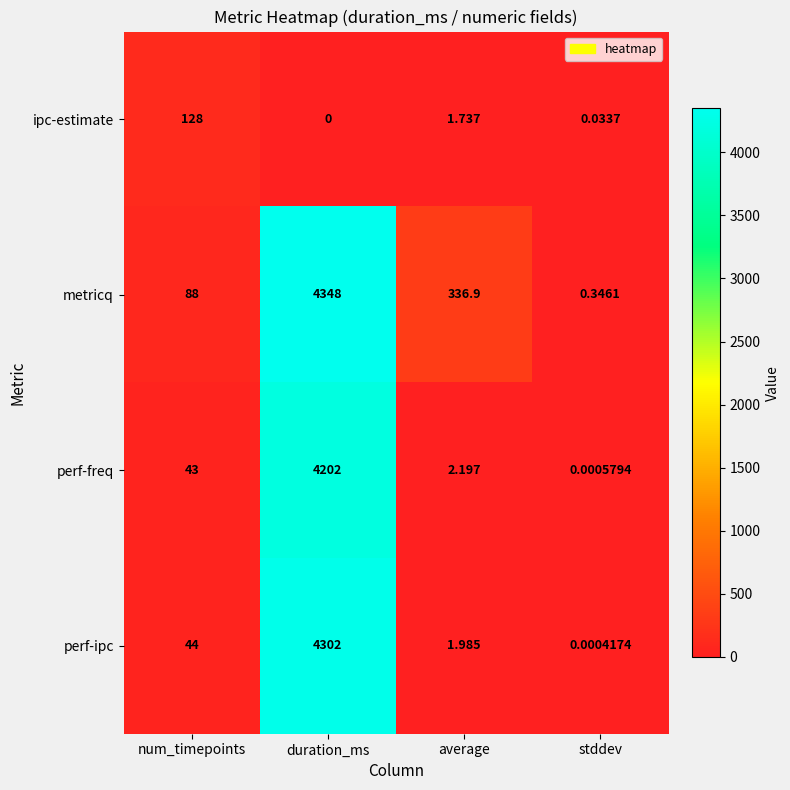

Which category has the lowest value across all series?

duration_ms